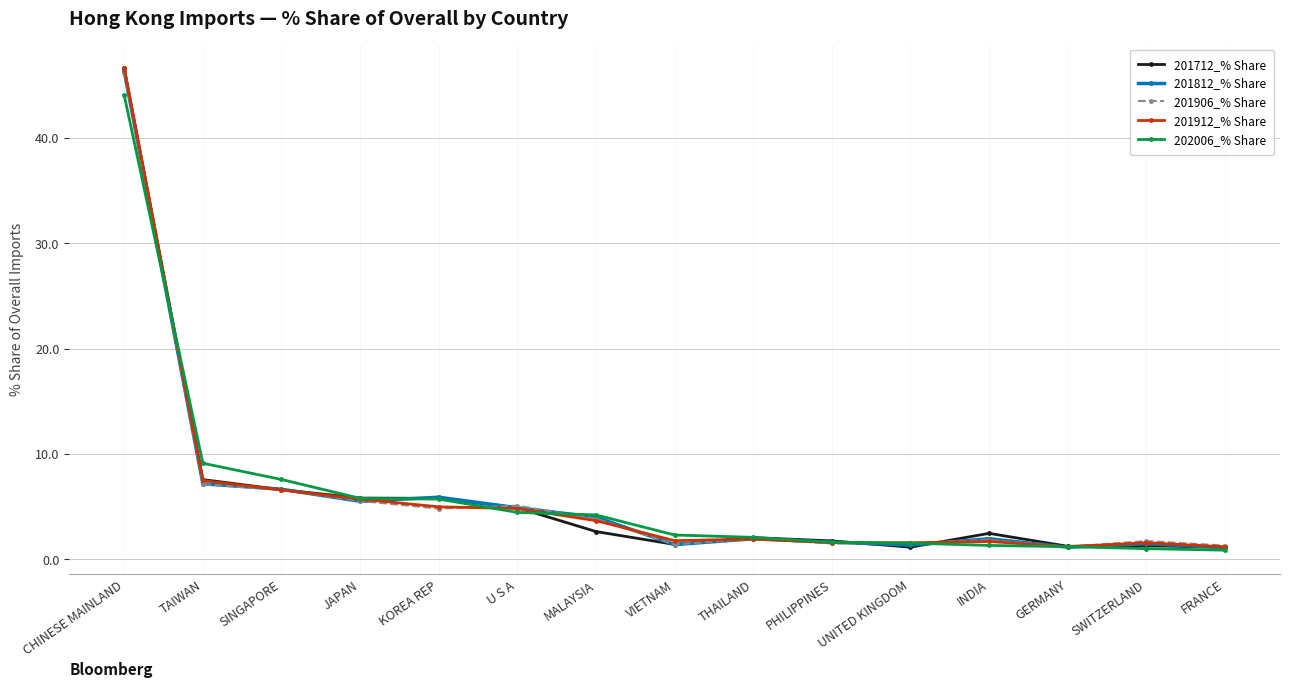

At which category does the chart reach its peak across all series?

CHINESE MAINLAND